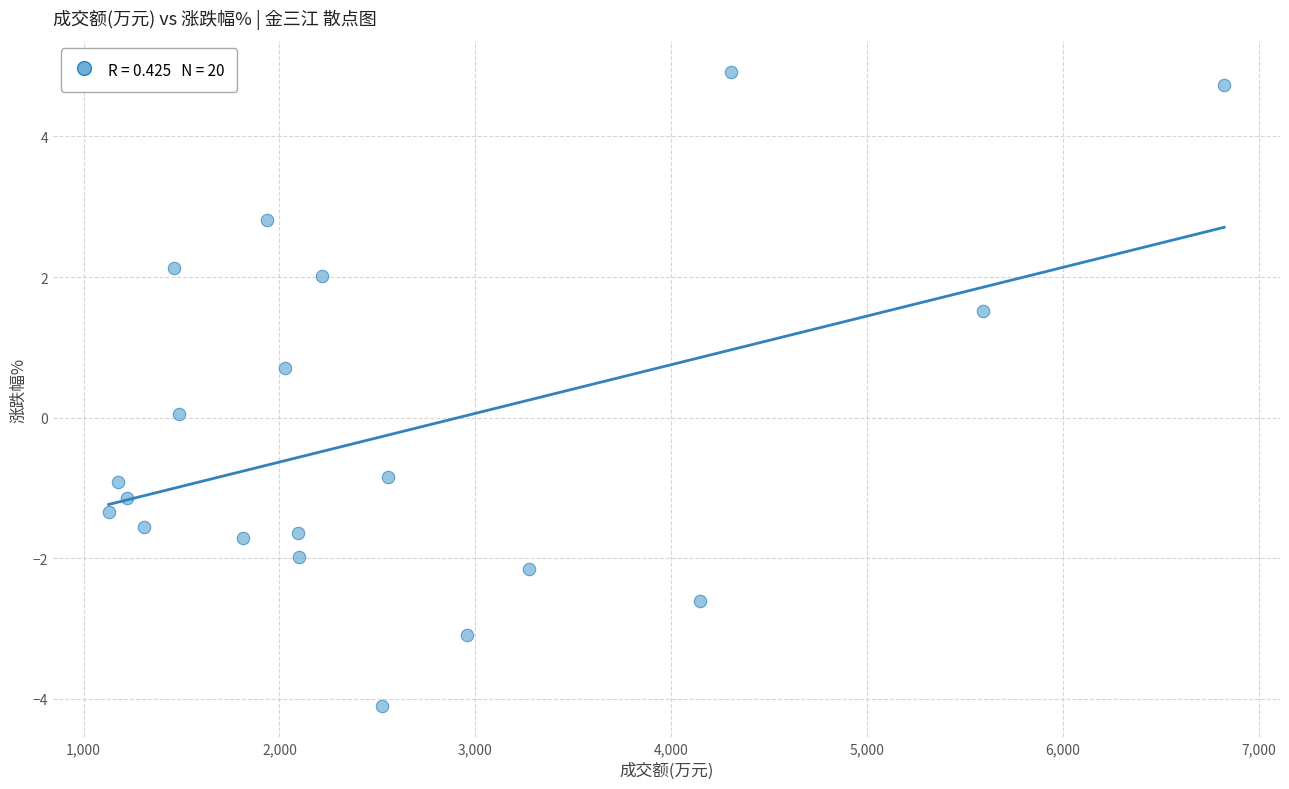

What is the range of X values (max minus min)?

5695.0